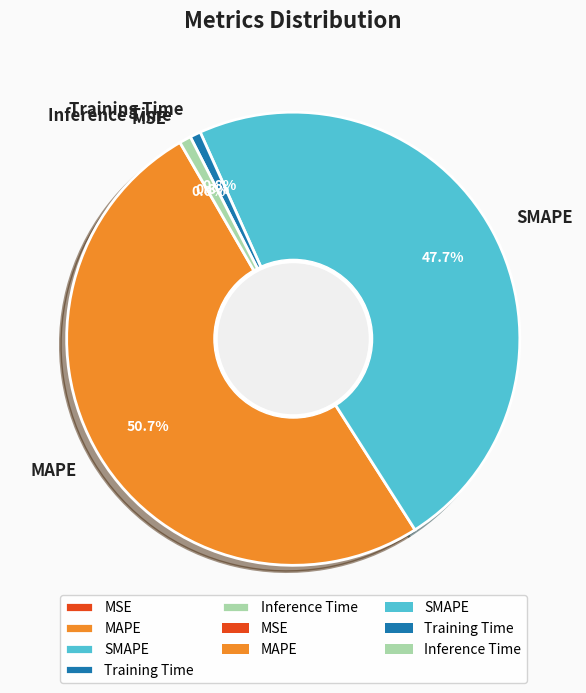

To the nearest percent, what is the difference between the largest and smallest slice percentages?

51%